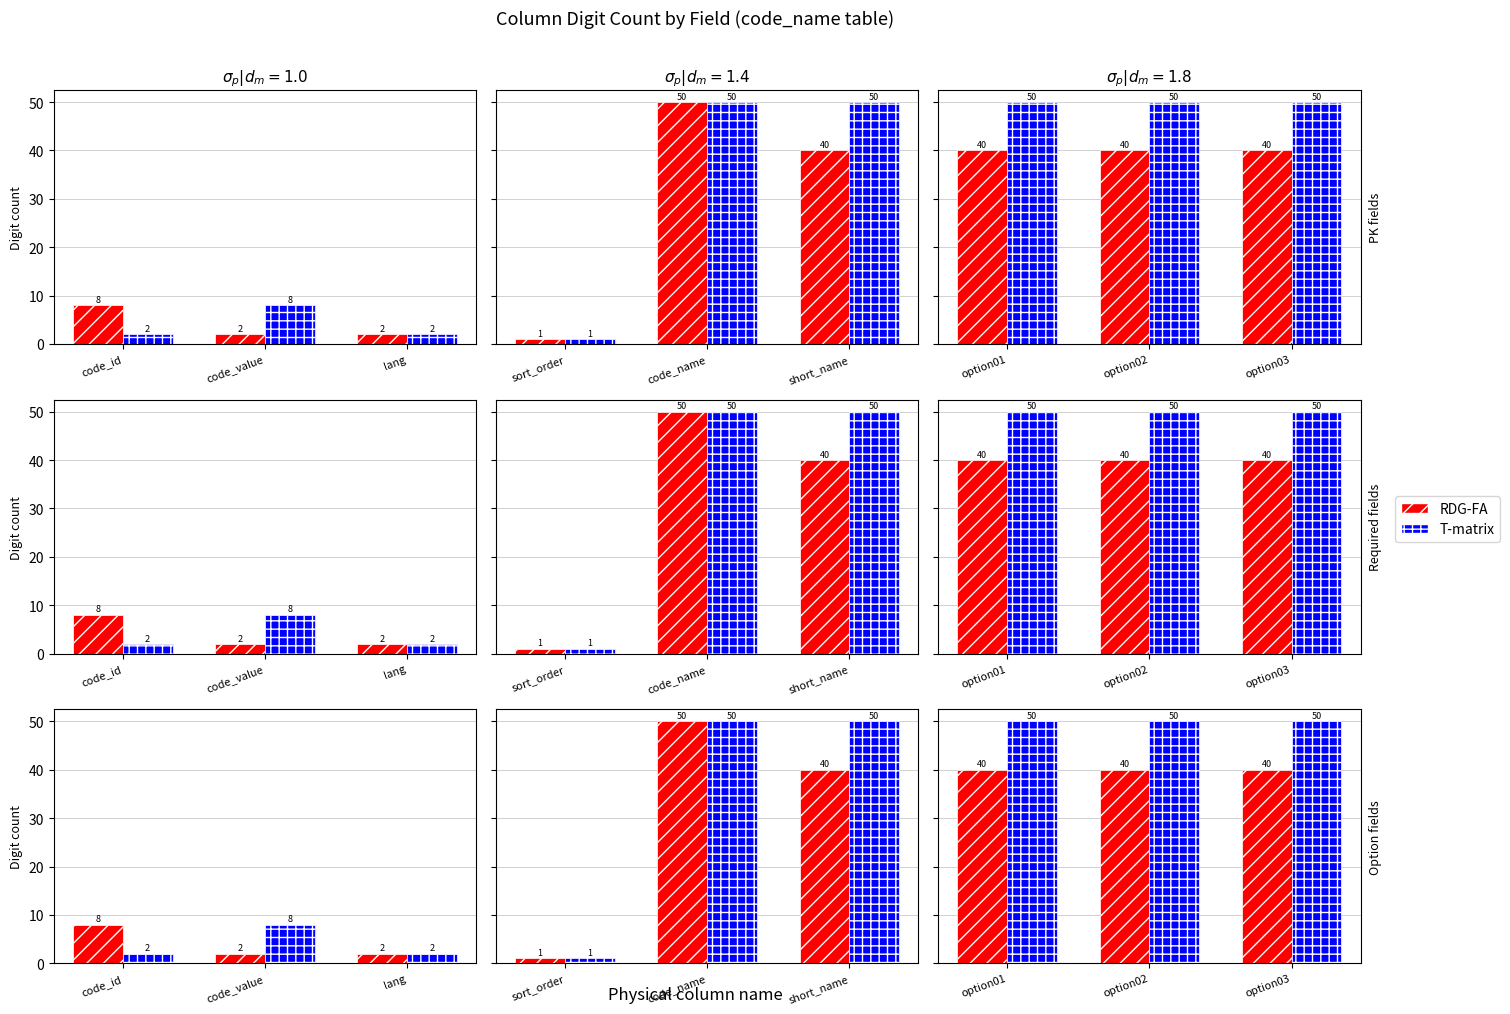

Rank the series by their average value, from highest to lowest.

T-matrix, RDG-FA